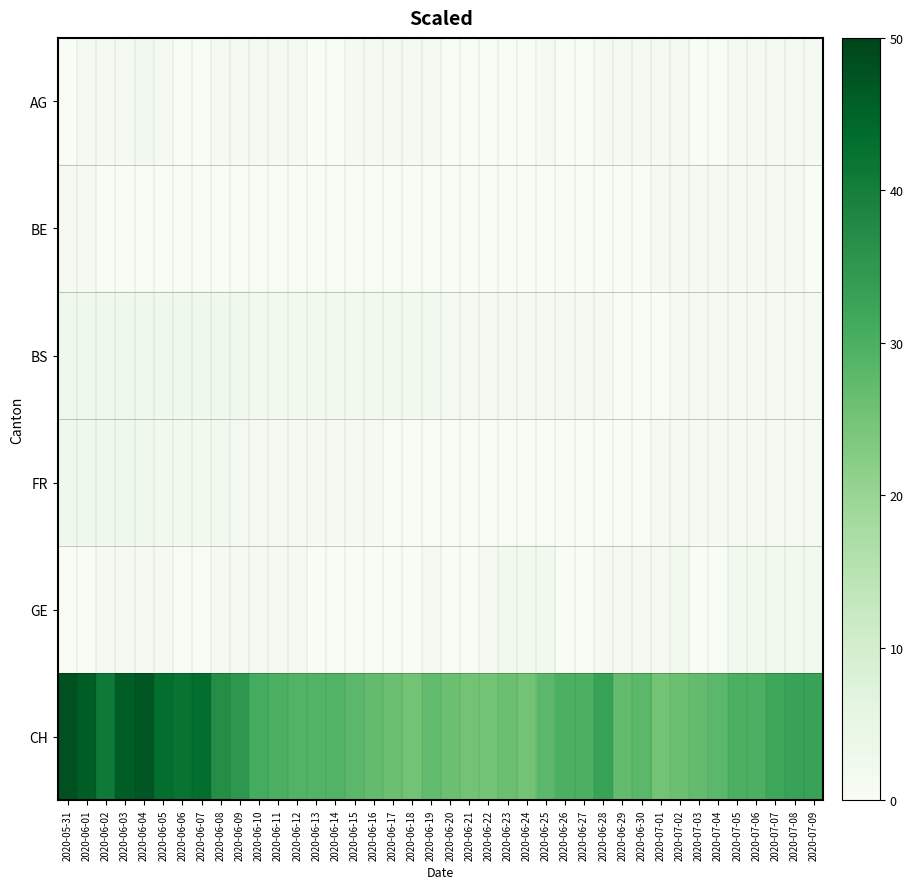

Between 2020-06-22 and 2020-07-05, which series saw the biggest shift?

CH